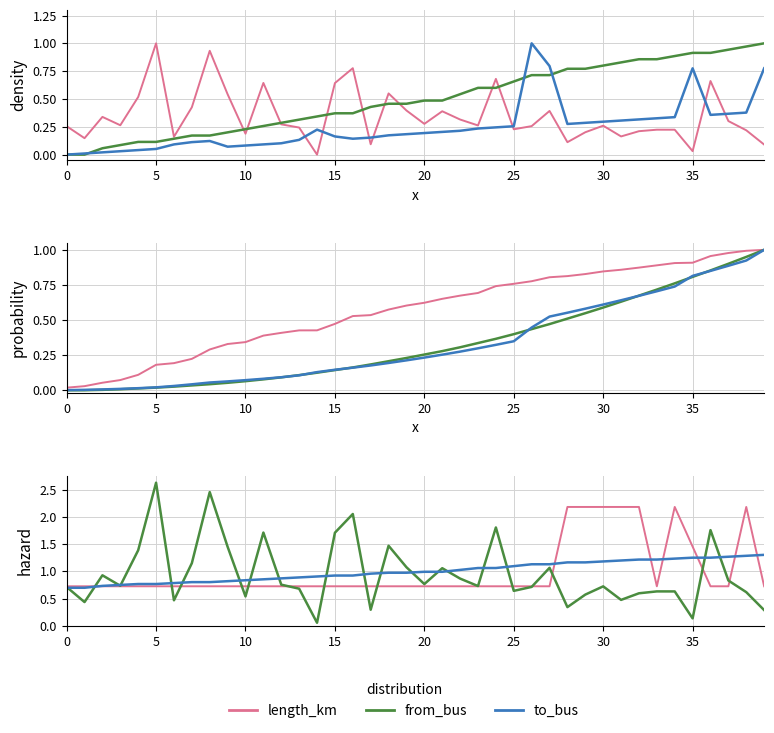

At 16, list the series in order from smallest to largest.

length_km, to_bus, from_bus